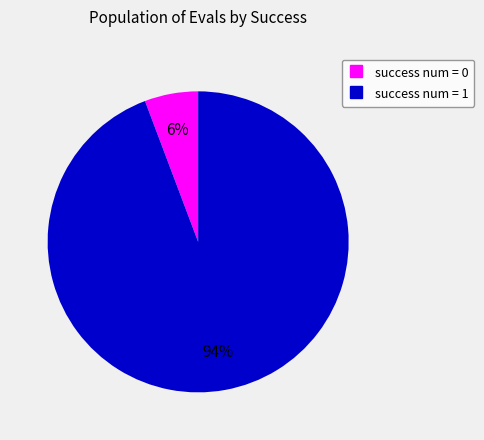

Between success num = 1 and success num = 0, which is larger?

success num = 1